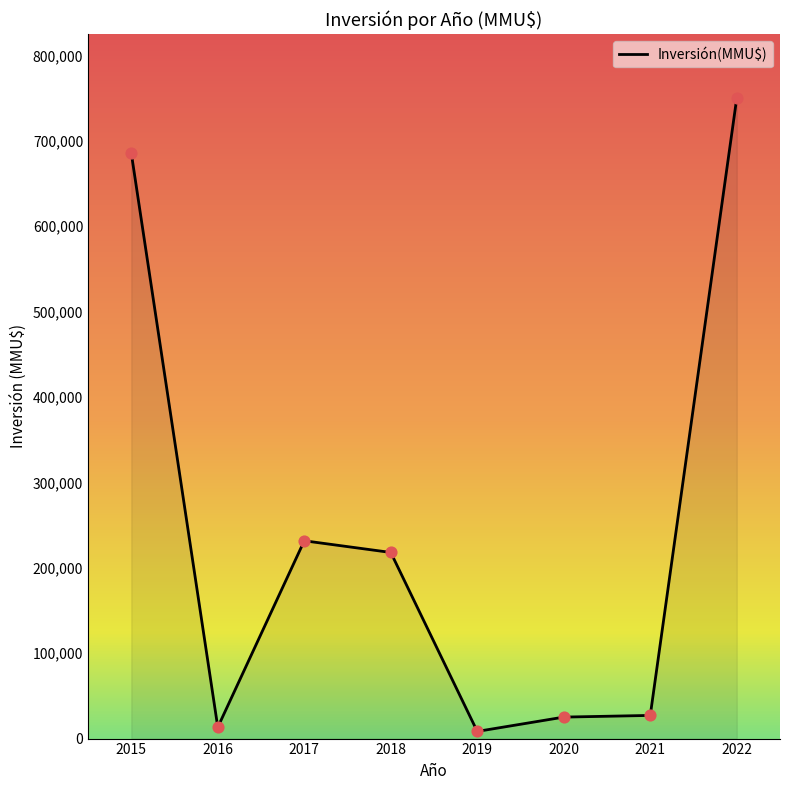

What is the ratio of the value at 2022 to the value at 2021?

27.6